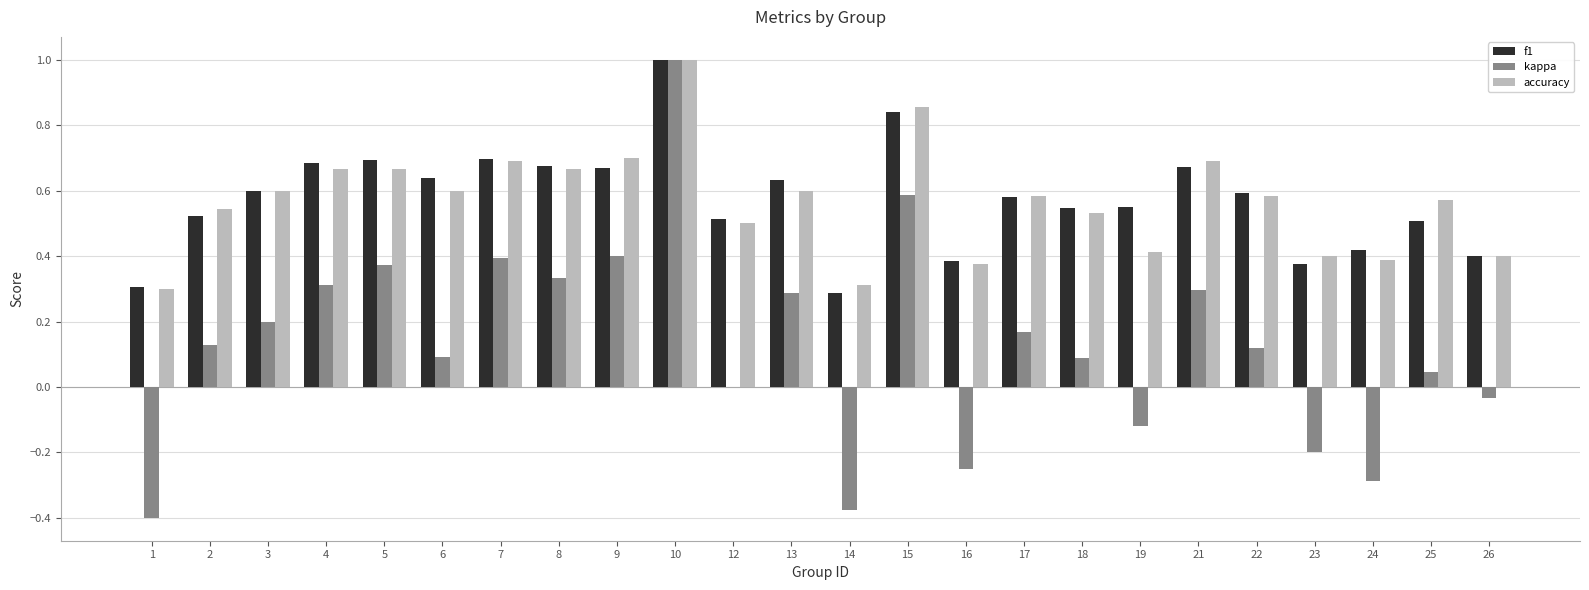

At which category does the chart reach its peak across all series?

10